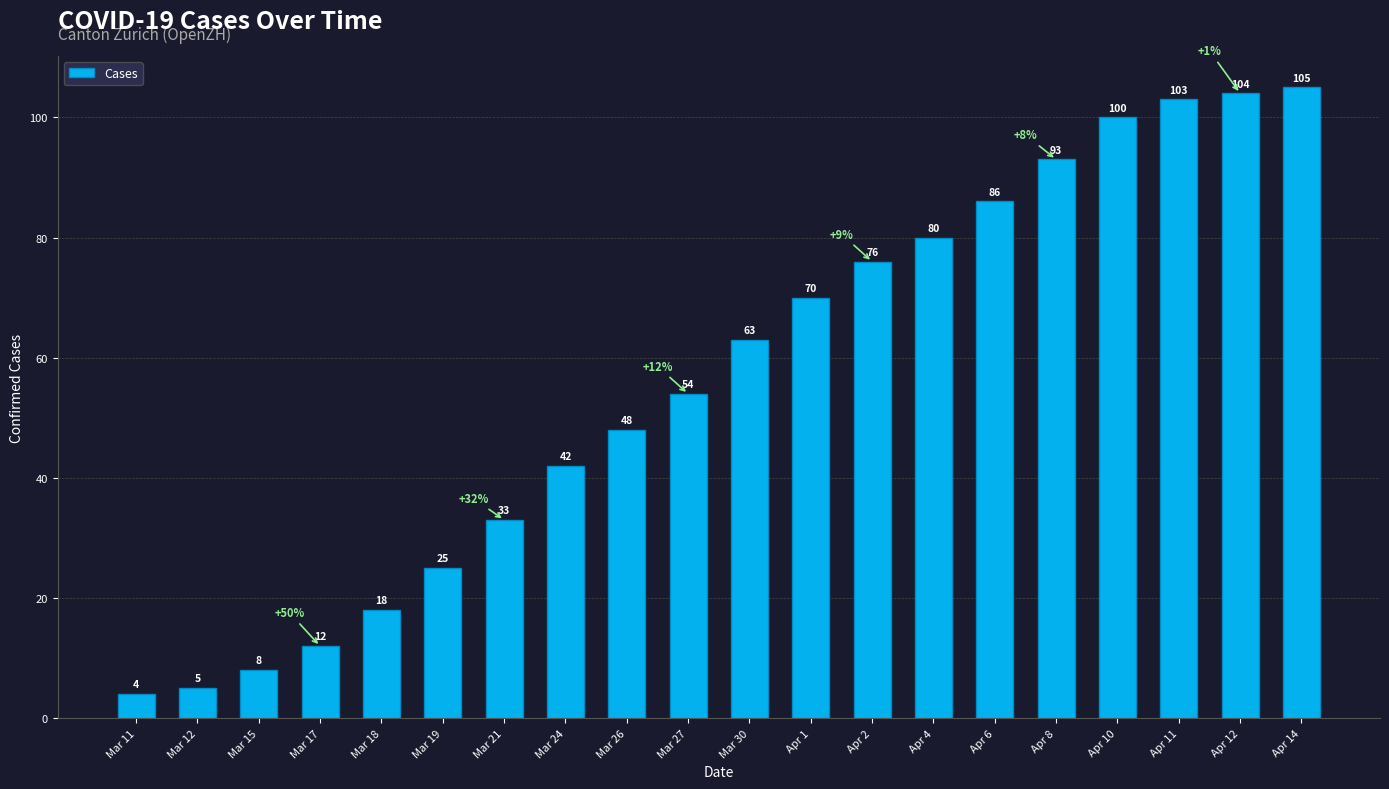

Reading left to right, list all the values displayed in this chart.

4	5	8	12	18	25	33	42	48	54	63	70	76	80	86	93	100	103	104	105